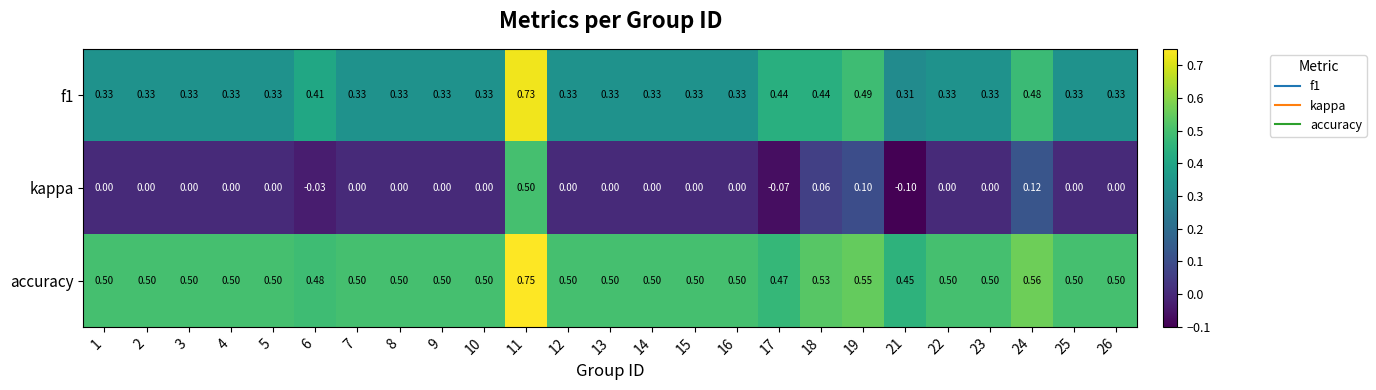

Which series has the widest spread of values?

kappa